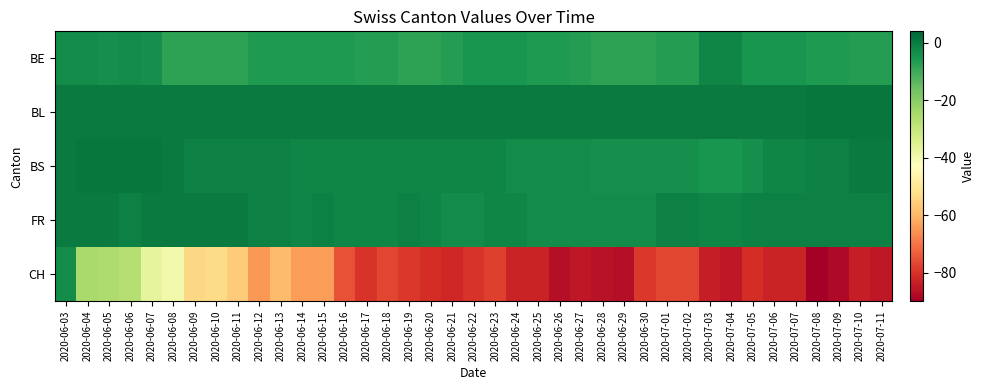

Reading left to right, extract all data points from this chart.

BE: 2020-06-03=-3	2020-06-04=-3	2020-06-05=-4	2020-06-06=-3	2020-06-07=-4	2020-06-08=-8	2020-06-09=-8	2020-06-10=-8	2020-06-11=-8	2020-06-12=-6	2020-06-13=-6	2020-06-14=-6	2020-06-15=-6	2020-06-16=-6	2020-06-17=-7	2020-06-18=-7	2020-06-19=-8	2020-06-20=-8	2020-06-21=-7	2020-06-22=-5	2020-06-23=-5	2020-06-24=-5	2020-06-25=-6	2020-06-26=-6	2020-06-27=-7	2020-06-28=-8	2020-06-29=-8	2020-06-30=-8	2020-07-01=-7	2020-07-02=-7	2020-07-03=-2	2020-07-04=-2	2020-07-05=-5	2020-07-06=-5	2020-07-07=-5	2020-07-08=-6	2020-07-09=-6	2020-07-10=-7	2020-07-11=-7
BL: 2020-06-03=0	2020-06-04=0	2020-06-05=0	2020-06-06=0	2020-06-07=0	2020-06-08=0	2020-06-09=0	2020-06-10=0	2020-06-11=0	2020-06-12=0	2020-06-13=0	2020-06-14=0	2020-06-15=0	2020-06-16=0	2020-06-17=0	2020-06-18=0	2020-06-19=0	2020-06-20=0	2020-06-21=0	2020-06-22=0	2020-06-23=0	2020-06-24=0	2020-06-25=0	2020-06-26=0	2020-06-27=0	2020-06-28=0	2020-06-29=0	2020-06-30=0	2020-07-01=0	2020-07-02=0	2020-07-03=0	2020-07-04=0	2020-07-05=0	2020-07-06=0	2020-07-07=0	2020-07-08=1	2020-07-09=1	2020-07-10=1	2020-07-11=1
BS: 2020-06-03=0	2020-06-04=1	2020-06-05=1	2020-06-06=1	2020-06-07=1	2020-06-08=0	2020-06-09=-1	2020-06-10=-1	2020-06-11=-1	2020-06-12=-1	2020-06-13=-1	2020-06-14=-2	2020-06-15=-2	2020-06-16=-2	2020-06-17=-2	2020-06-18=-2	2020-06-19=-2	2020-06-20=-2	2020-06-21=-2	2020-06-22=-2	2020-06-23=-2	2020-06-24=-3	2020-06-25=-3	2020-06-26=-3	2020-06-27=-3	2020-06-28=-4	2020-06-29=-4	2020-06-30=-4	2020-07-01=-4	2020-07-02=-4	2020-07-03=-5	2020-07-04=-5	2020-07-05=-4	2020-07-06=-2	2020-07-07=-2	2020-07-08=-1	2020-07-09=-1	2020-07-10=0	2020-07-11=0
FR: 2020-06-03=0	2020-06-04=0	2020-06-05=0	2020-06-06=-1	2020-06-07=0	2020-06-08=0	2020-06-09=0	2020-06-10=0	2020-06-11=0	2020-06-12=-1	2020-06-13=-1	2020-06-14=-2	2020-06-15=-1	2020-06-16=-2	2020-06-17=-2	2020-06-18=-2	2020-06-19=-1	2020-06-20=-2	2020-06-21=-3	2020-06-22=-3	2020-06-23=-2	2020-06-24=-2	2020-06-25=-3	2020-06-26=-3	2020-06-27=-3	2020-06-28=-3	2020-06-29=-3	2020-06-30=-3	2020-07-01=-1	2020-07-02=-1	2020-07-03=-2	2020-07-04=-2	2020-07-05=-1	2020-07-06=-1	2020-07-07=-1	2020-07-08=-1	2020-07-09=-1	2020-07-10=-1	2020-07-11=-1
CH: 2020-06-03=-3	2020-06-04=-25	2020-06-05=-26	2020-06-06=-27	2020-06-07=-37	2020-06-08=-40	2020-06-09=-54	2020-06-10=-53	2020-06-11=-56	2020-06-12=-65	2020-06-13=-59	2020-06-14=-64	2020-06-15=-64	2020-06-16=-75	2020-06-17=-80	2020-06-18=-77	2020-06-19=-79	2020-06-20=-81	2020-06-21=-82	2020-06-22=-80	2020-06-23=-78	2020-06-24=-83	2020-06-25=-83	2020-06-26=-87	2020-06-27=-85	2020-06-28=-86	2020-06-29=-87	2020-06-30=-79	2020-07-01=-77	2020-07-02=-77	2020-07-03=-84	2020-07-04=-85	2020-07-05=-81	2020-07-06=-83	2020-07-07=-83	2020-07-08=-90	2020-07-09=-88	2020-07-10=-84	2020-07-11=-85